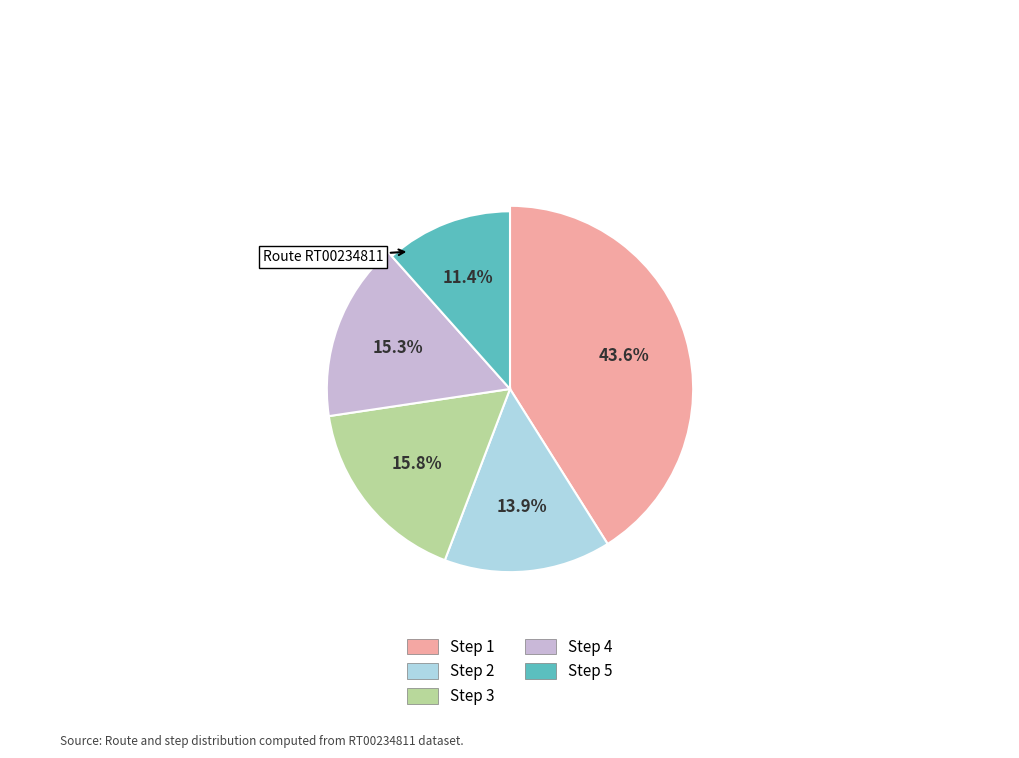

Which has a higher value, Step 2 or Step 4?

Step 4